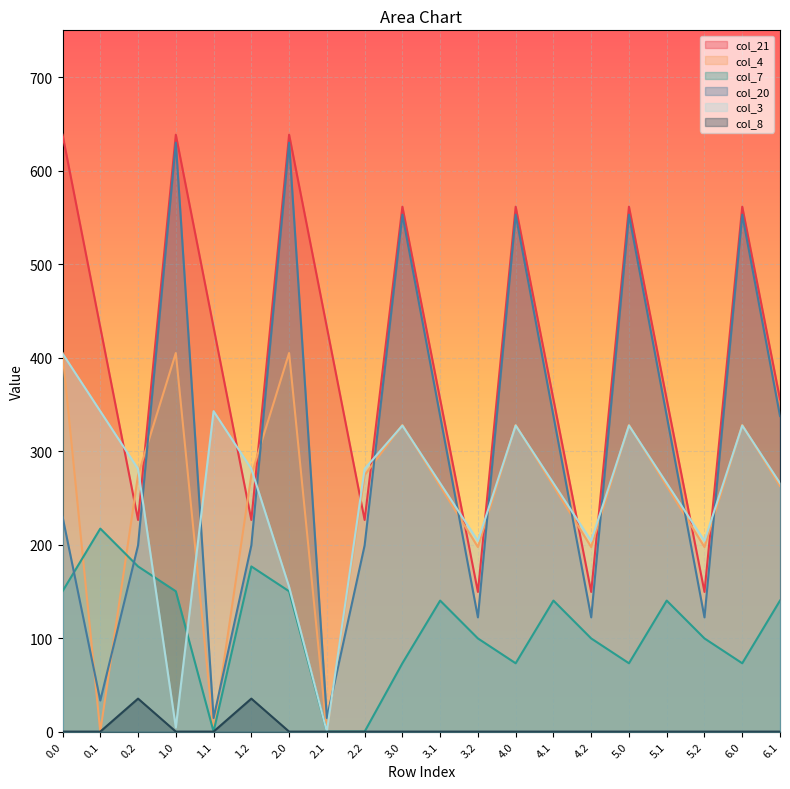

What value does the col_20 series have at 1.0?

629.9